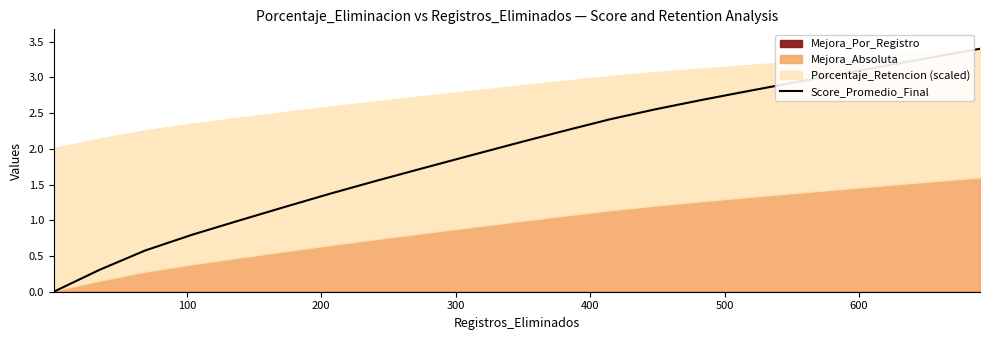

The value at 300 is 1.2. True or false?

False